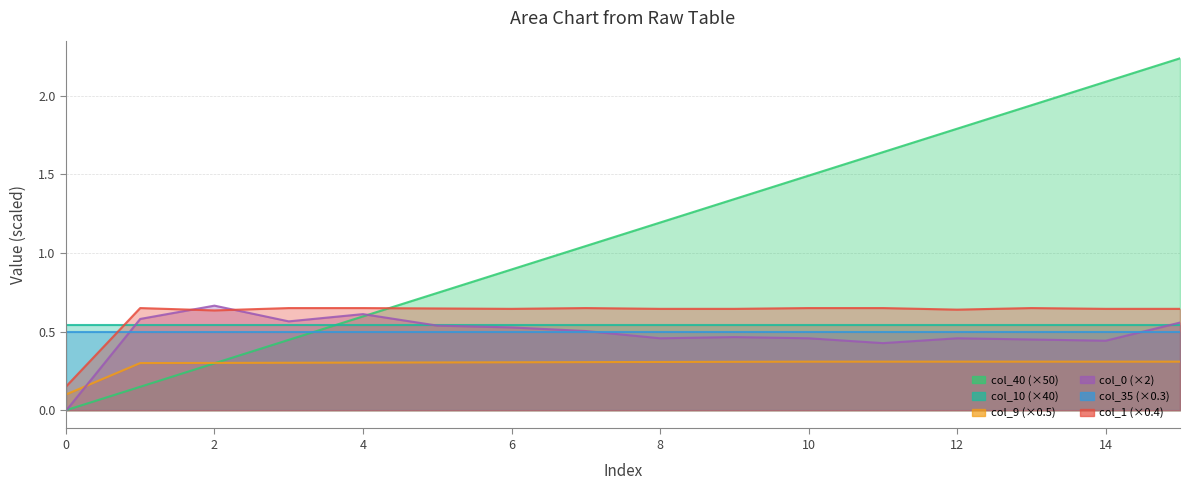

Where do col_9 and col_40 first cross each other?

2 and 3